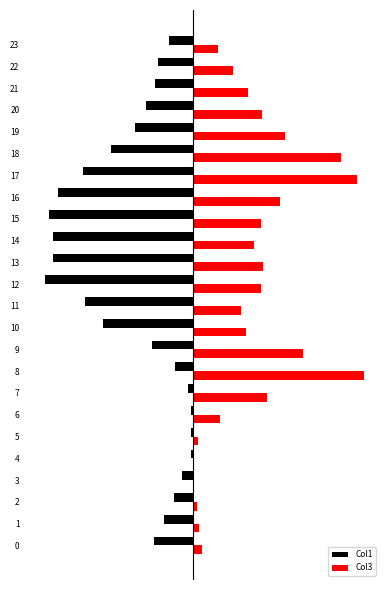

What is the total value across all series at 21?

95